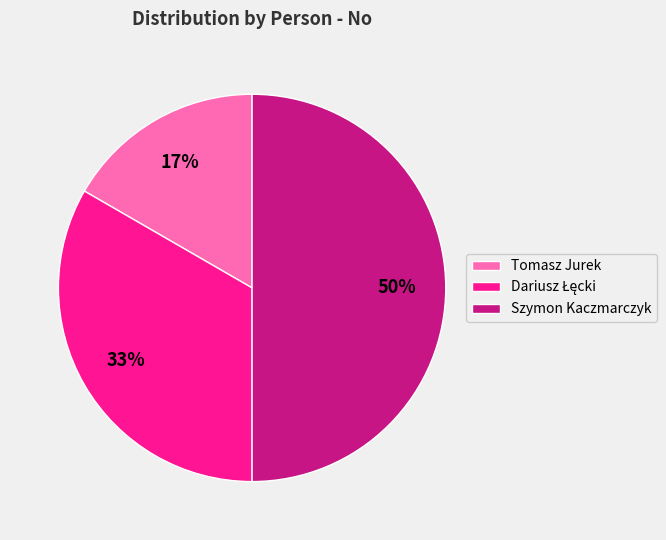

Is it true that Szymon Kaczmarczyk is 50% of the pie?

True